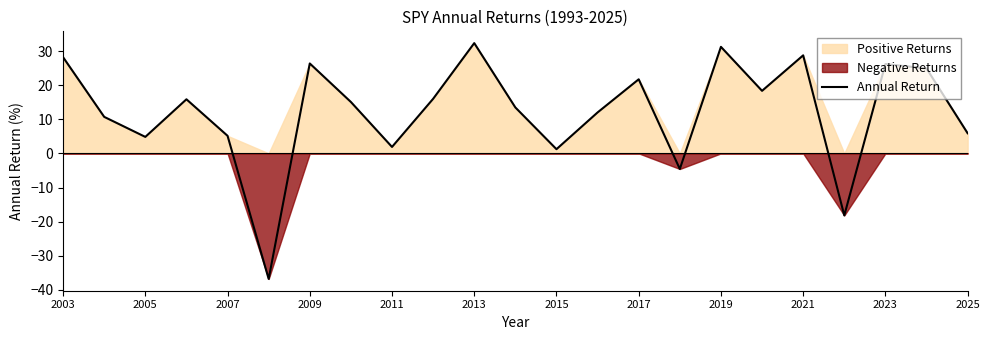

What is the greatest value displayed?

32.3